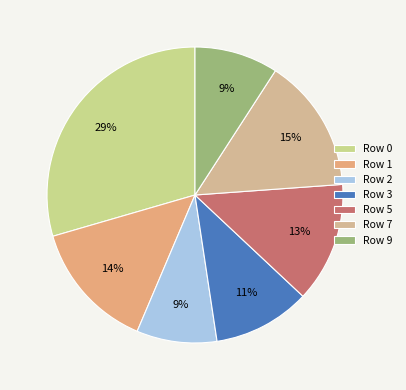

To the nearest percent, what portion does Row 5 represent?

13%